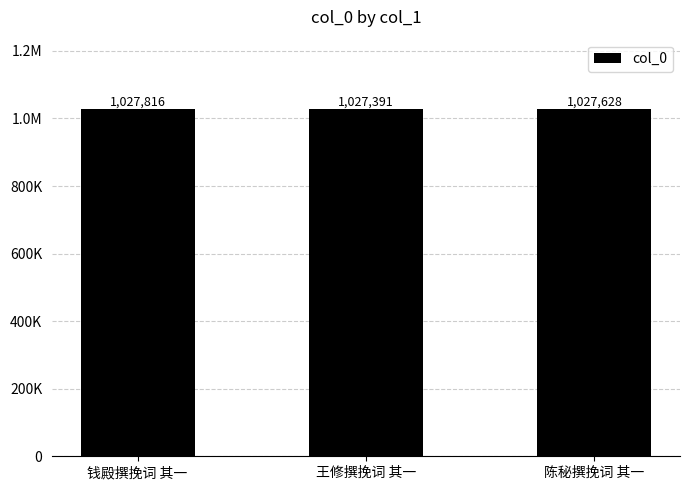

Rank the categories by value from lowest to highest.

王修撰挽词 其一, 陈秘撰挽词 其一, 钱殿撰挽词 其一